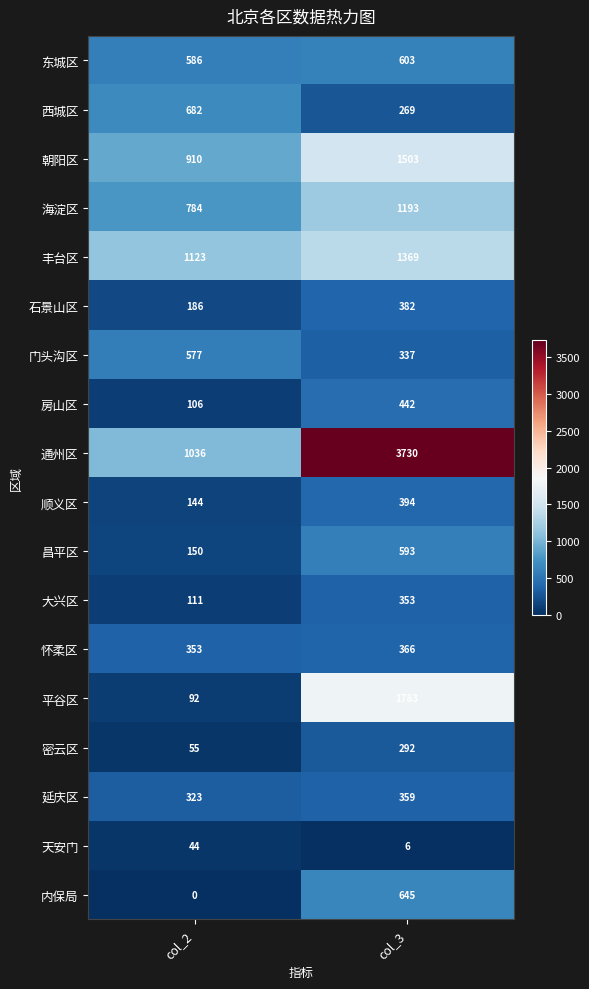

Is it true that 通州区 equals 1036 at col_2?

True